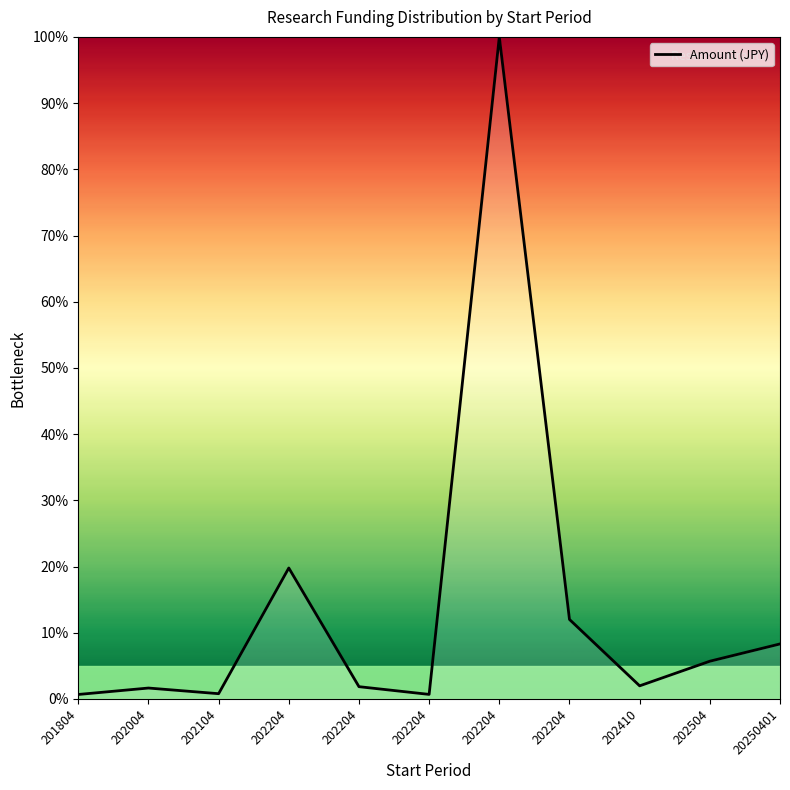

Where does the data first go above 1?

202004